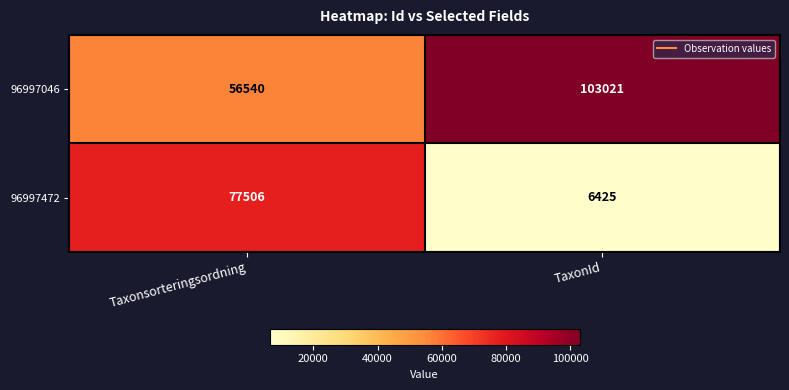

What is the maximum value shown in the chart?

103021